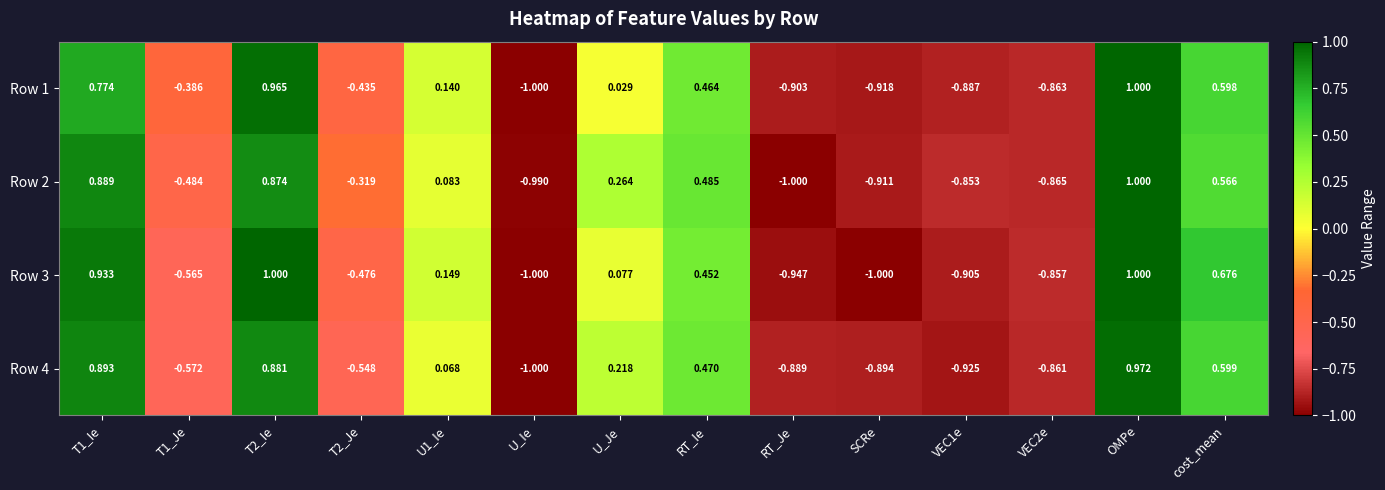

At which label does Row 1 reach its peak?

OMPe